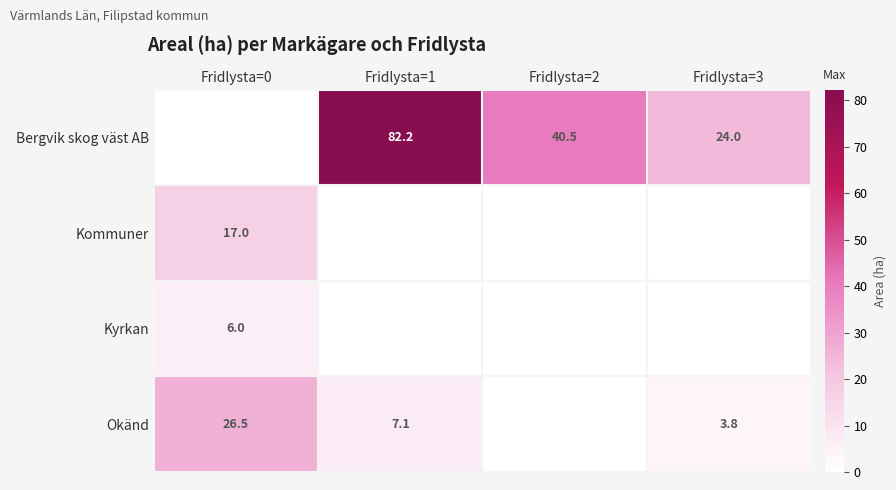

Is it true that Okänd equals 26.5 at Fridlysta=0?

True